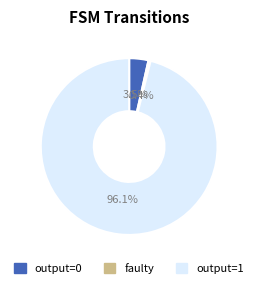

Does any single category account for the majority?

Yes